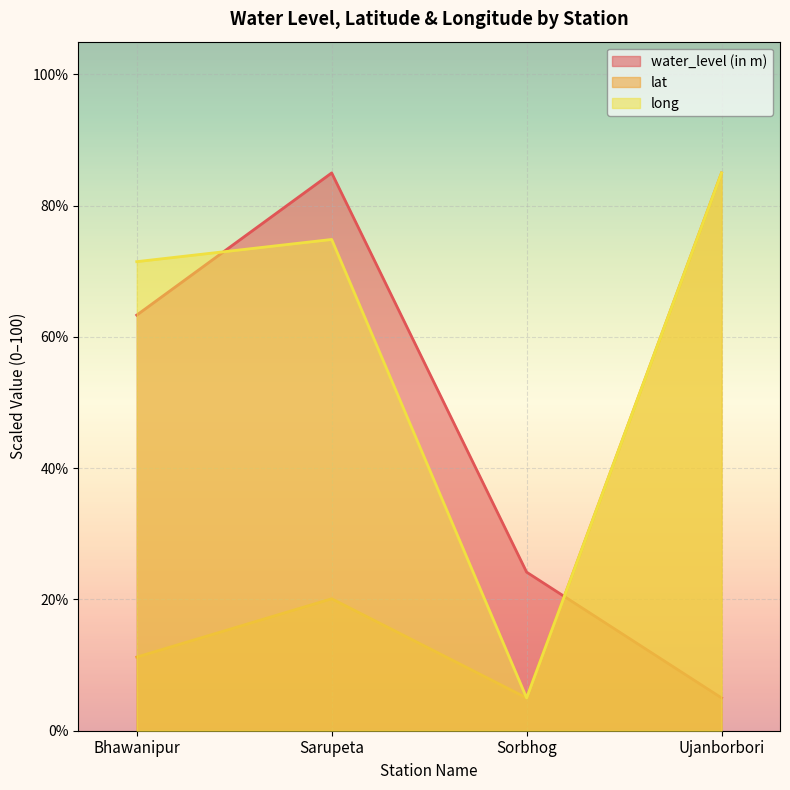

What is the label of the 2nd point from the right?

Sorbhog